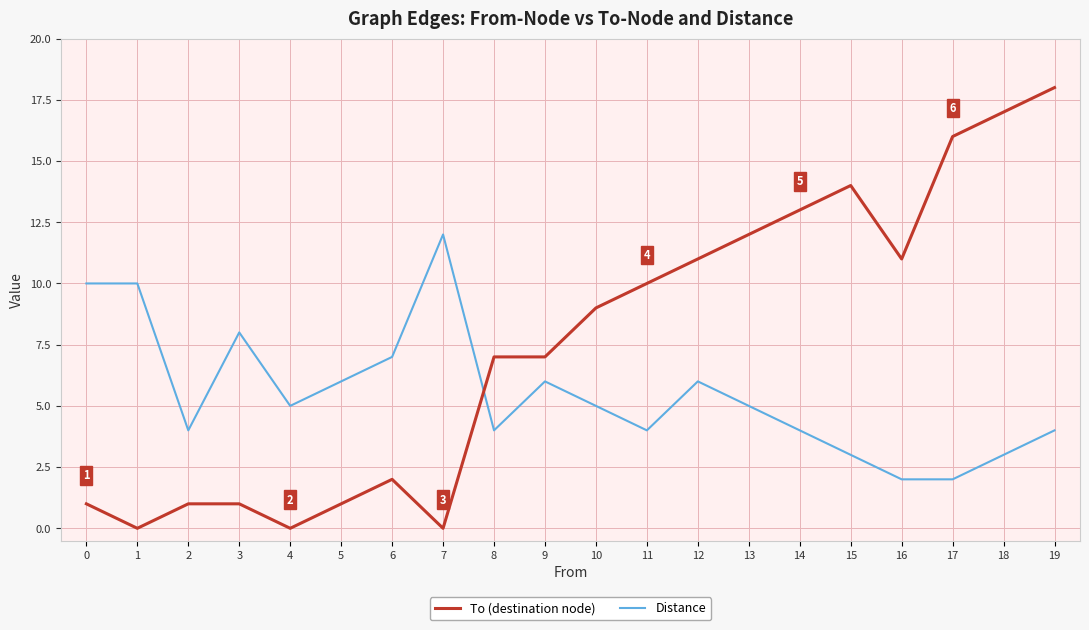

Is the value of To (destination node) at 2 greater than the value of Distance at 2?

No